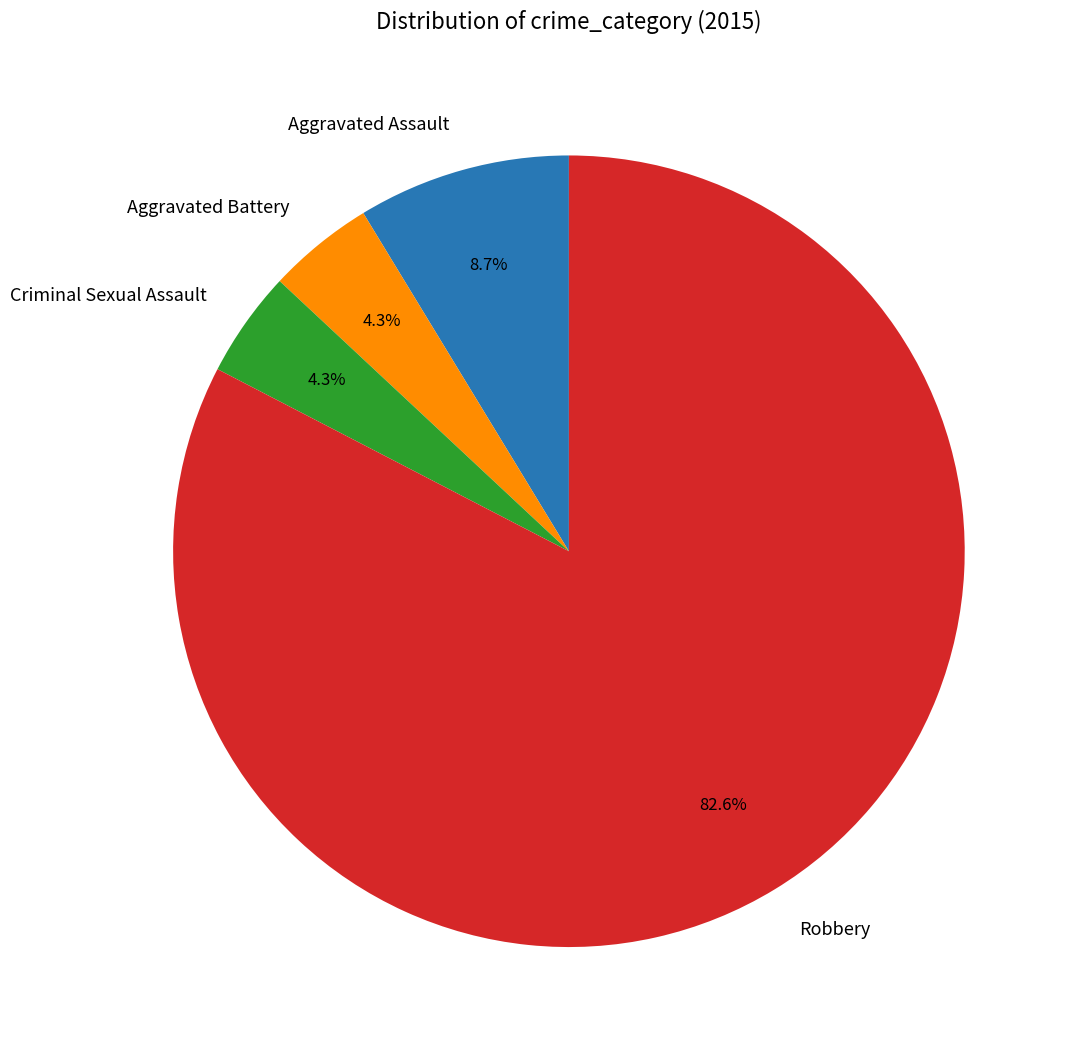

Which slice represents more than half of the pie?

Robbery